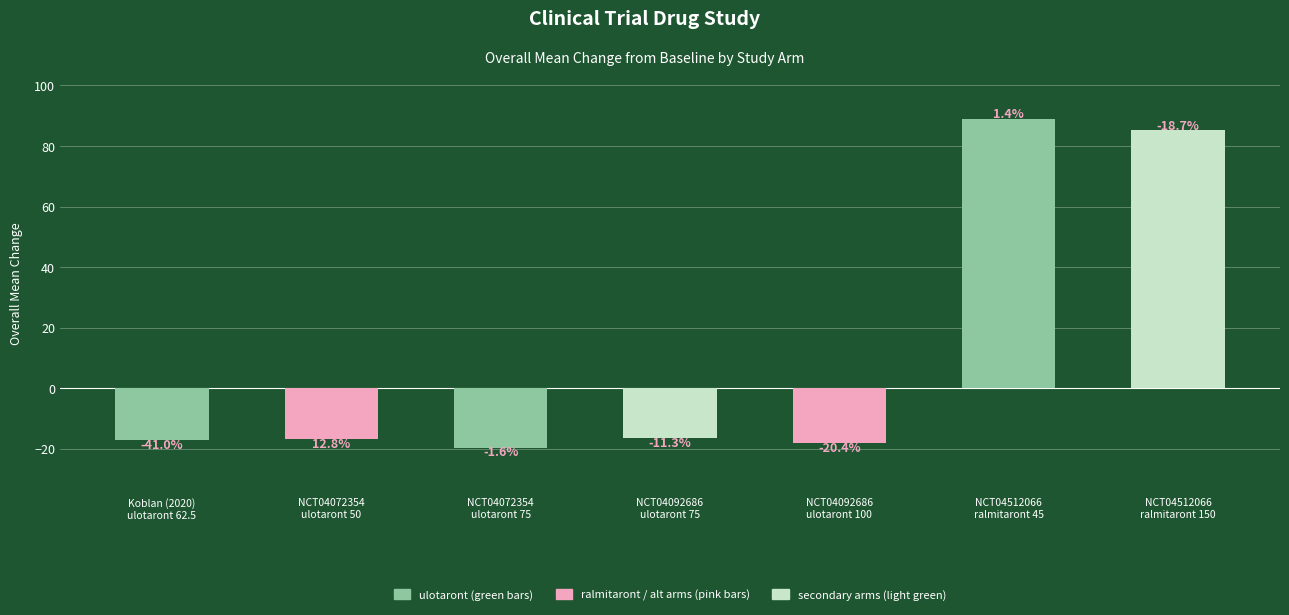

Reading left to right, transcribe all the data shown in this chart.

Koblan (2020)
ulotaront 62.5=-17.2	NCT04072354
ulotaront 50=-16.9	NCT04072354
ulotaront 75=-19.6	NCT04092686
ulotaront 75=-16.4	NCT04092686
ulotaront 100=-18.1	NCT04512066
ralmitaront 45=88.9	NCT04512066
ralmitaront 150=85.2